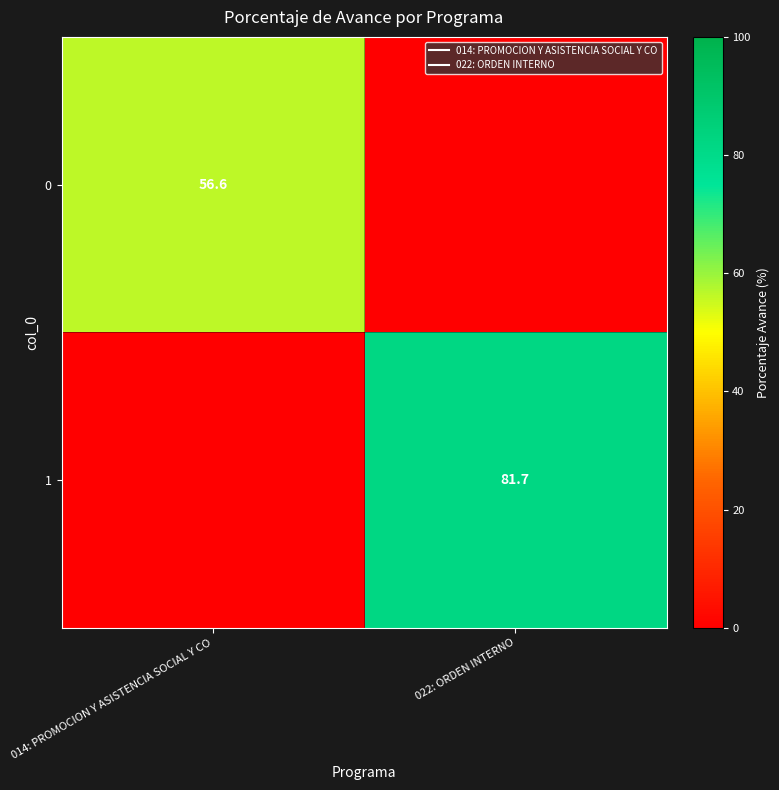

Which series has the largest range (max minus min)?

1